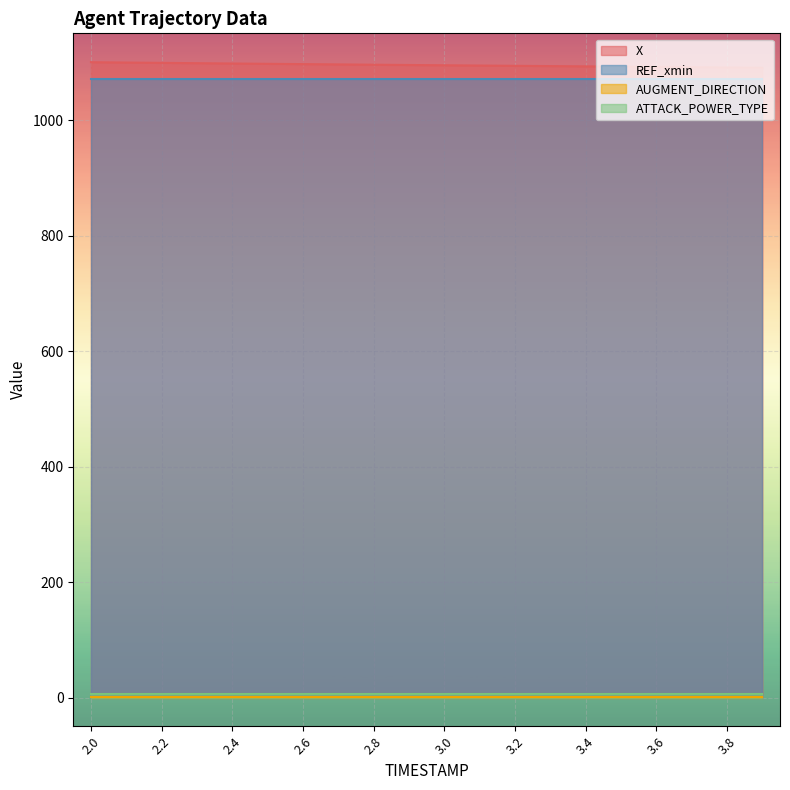

Reading right to left, extract all data points from this chart.

X: 3.9=1091.1	3.8=1091.6	3.7=1092.1	3.6=1092.5	3.5=1093.0	3.4=1093.5	3.3=1094.0	3.2=1094.4	3.1=1094.9	3.0=1095.4	2.9=1095.9	2.8=1096.4	2.7=1096.9	2.6=1097.4	2.5=1097.9	2.4=1098.4	2.3=1099.0	2.2=1099.5	2.1=1100.1	2.0=1100.7
REF_xmin: 3.9=1071.5	3.8=1071.5	3.7=1071.5	3.6=1071.5	3.5=1071.5	3.4=1071.5	3.3=1071.5	3.2=1071.5	3.1=1071.5	3.0=1071.5	2.9=1071.5	2.8=1071.5	2.7=1071.5	2.6=1071.5	2.5=1071.5	2.4=1071.5	2.3=1071.5	2.2=1071.5	2.1=1071.5	2.0=1071.5
AUGMENT_DIRECTION: 3.9=1.0	3.8=1.0	3.7=1.0	3.6=1.0	3.5=1.0	3.4=1.0	3.3=1.0	3.2=1.0	3.1=1.0	3.0=1.0	2.9=1.0	2.8=1.0	2.7=1.0	2.6=1.0	2.5=1.0	2.4=1.0	2.3=1.0	2.2=1.0	2.1=1.0	2.0=1.0
ATTACK_POWER_TYPE: 3.9=6.0	3.8=6.0	3.7=6.0	3.6=6.0	3.5=6.0	3.4=6.0	3.3=6.0	3.2=6.0	3.1=6.0	3.0=6.0	2.9=6.0	2.8=6.0	2.7=6.0	2.6=6.0	2.5=6.0	2.4=6.0	2.3=6.0	2.2=6.0	2.1=6.0	2.0=6.0